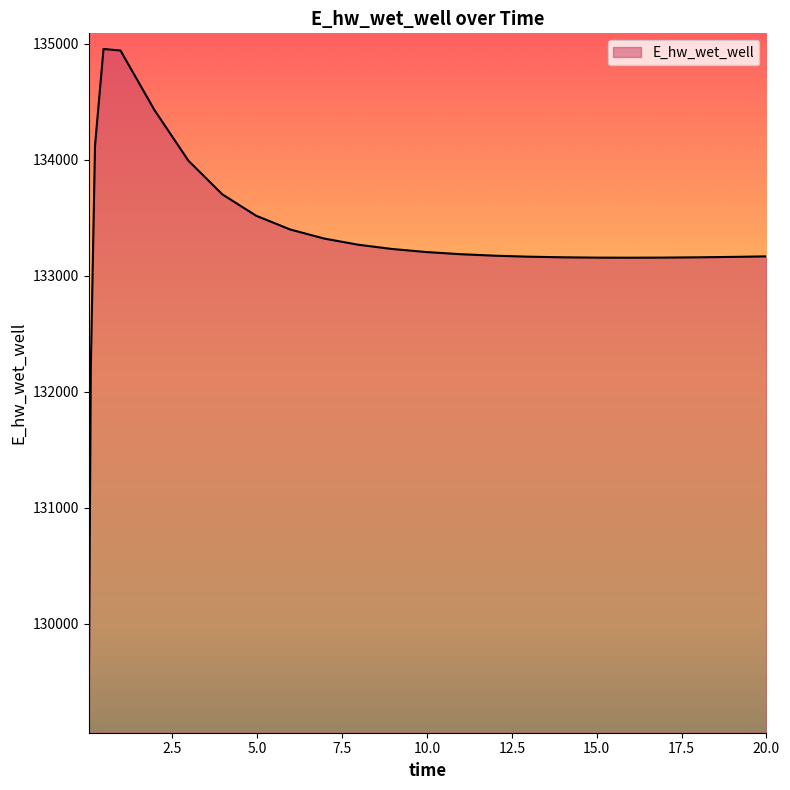

What is the maximum value shown in the chart?

134955.2